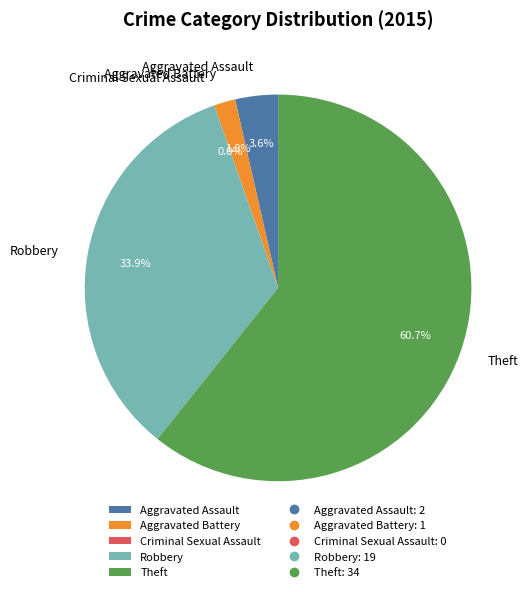

Do Aggravated Assault and Robbery together represent more than half of the pie?

No